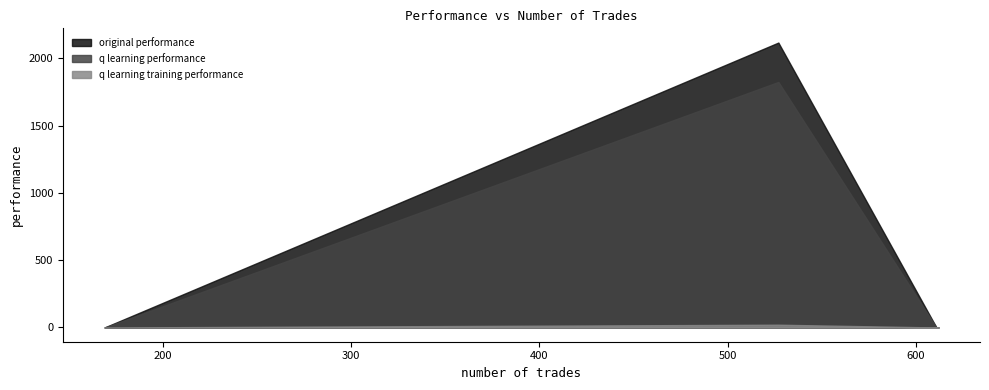

What is the difference between the maximum and minimum values in the original performance series?

2115.9